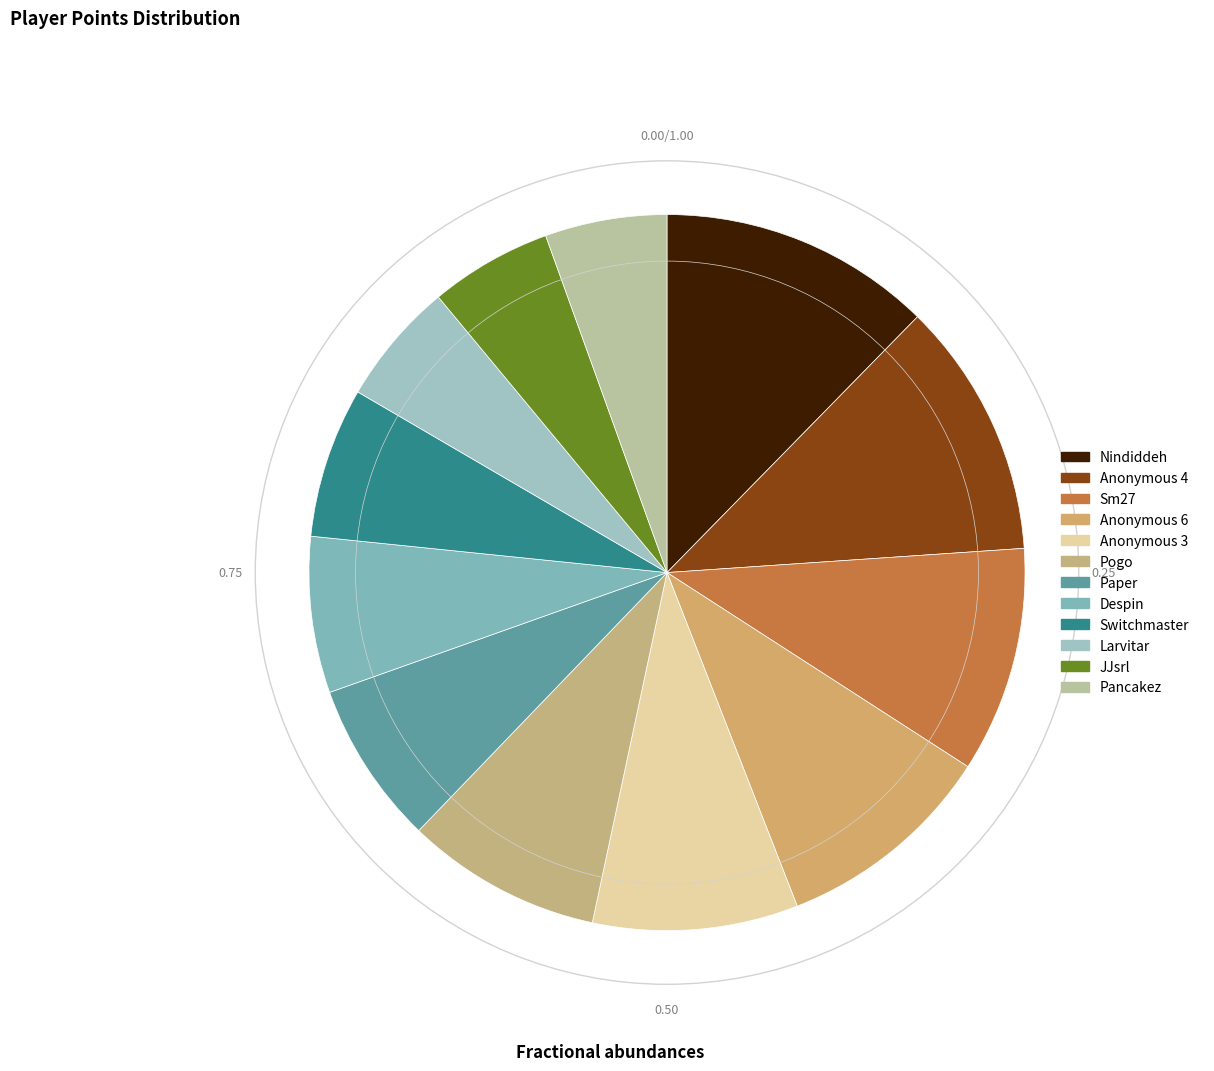

Do Anonymous 4 and Pogo together represent more than half of the pie?

No